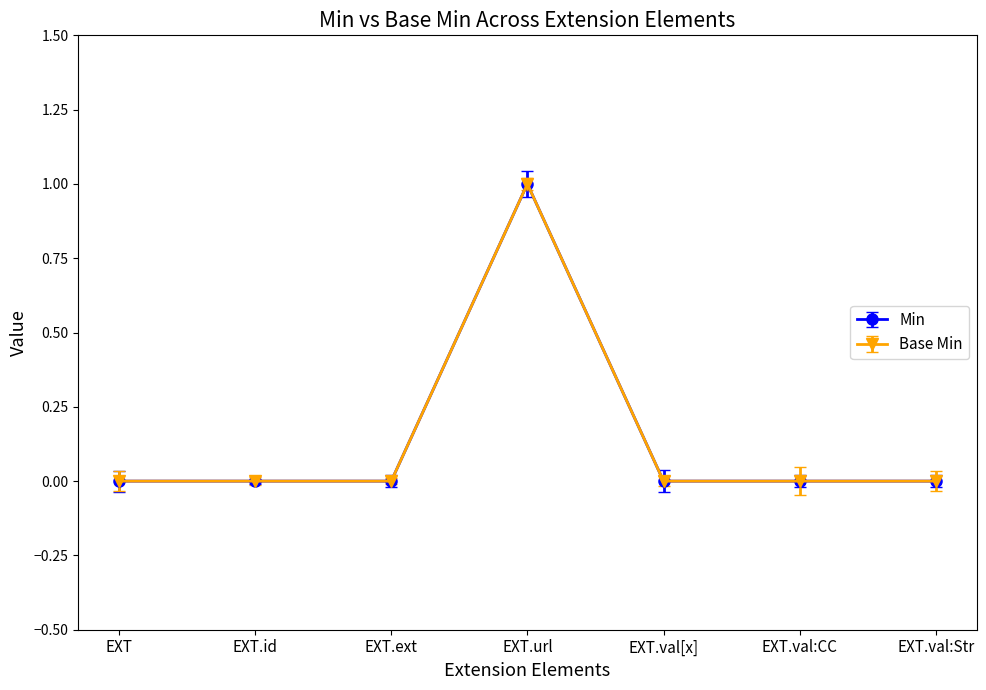

Reading left to right, extract all data points from this chart.

Min: 0	0	0	1	0	0	0
Base Min: 0	0	0	1	0	0	0